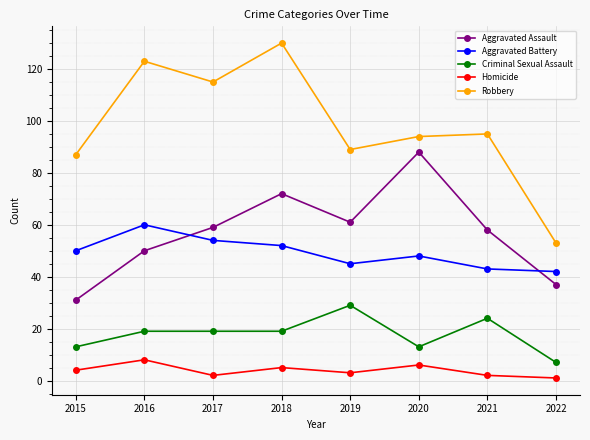

What is the lowest value of the Robbery series?

53